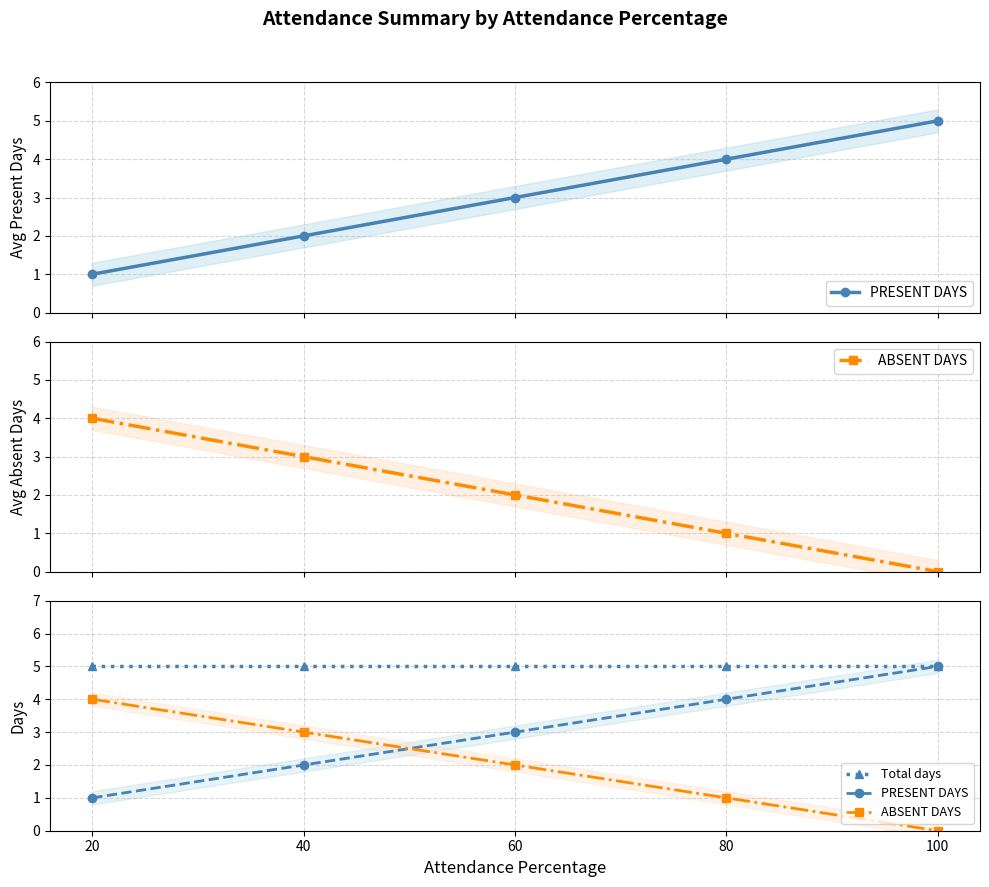

Between 40 and 20, which is larger?

40